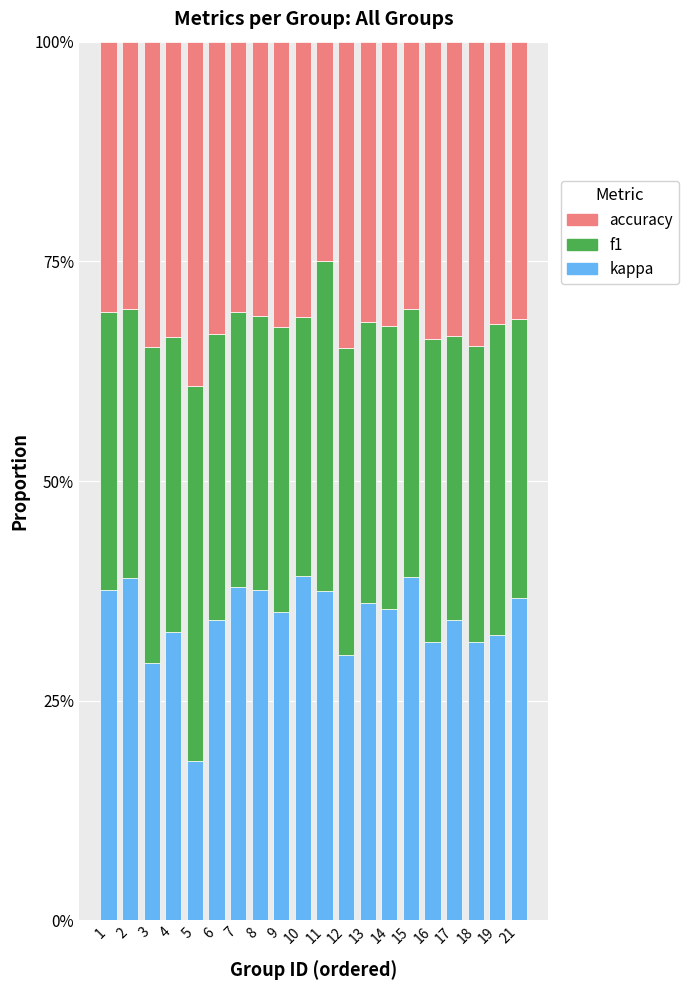

What are all the series names shown in the legend?

accuracy, f1, kappa